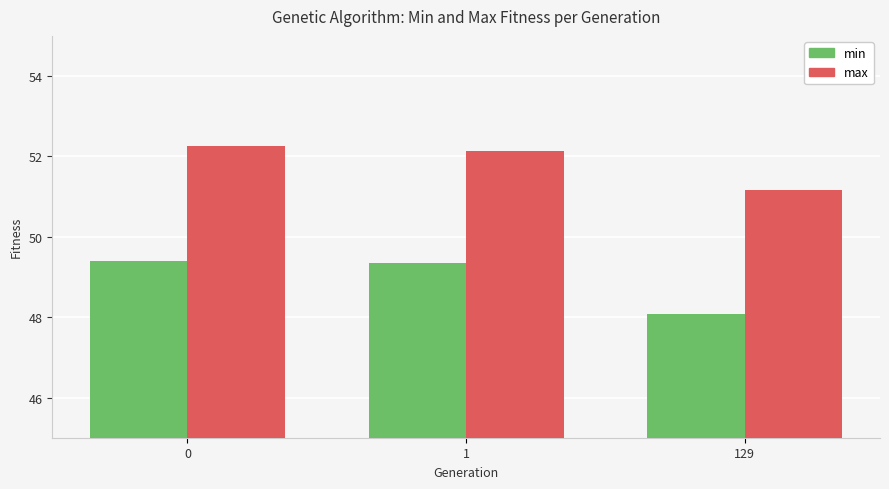

The min series shows 79.2 at 1. True or false?

False